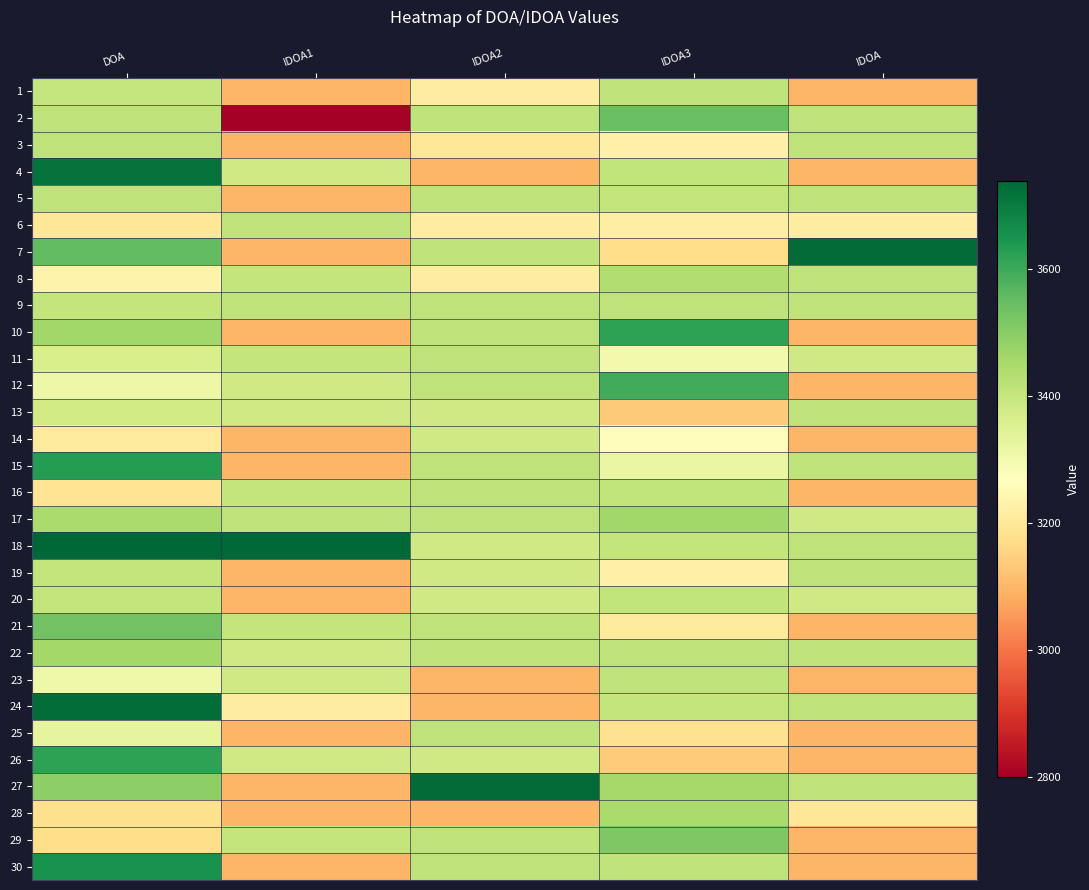

Reading left to right, list all the values displayed in this chart.

1: DOA=3401.6	IDOA1=3100.1	IDOA2=3218.5	IDOA3=3412.0	IDOA=3100.0
2: DOA=3411.9	IDOA1=2800.6	IDOA2=3411.9	IDOA3=3543.8	IDOA=3411.8
3: DOA=3412.1	IDOA1=3100.1	IDOA2=3196.6	IDOA3=3228.8	IDOA=3411.8
4: DOA=3715.5	IDOA1=3383.7	IDOA2=3100.0	IDOA3=3409.0	IDOA=3100.0
5: DOA=3411.9	IDOA1=3100.1	IDOA2=3411.8	IDOA3=3402.8	IDOA=3411.8
6: DOA=3198.5	IDOA1=3411.8	IDOA2=3215.7	IDOA3=3219.9	IDOA=3218.5
7: DOA=3554.6	IDOA1=3100.1	IDOA2=3411.8	IDOA3=3172.2	IDOA=3731.8
8: DOA=3234.2	IDOA1=3402.7	IDOA2=3218.5	IDOA3=3438.1	IDOA=3411.8
9: DOA=3402.9	IDOA1=3411.8	IDOA2=3411.8	IDOA3=3411.9	IDOA=3411.8
10: DOA=3462.8	IDOA1=3100.1	IDOA2=3411.8	IDOA3=3620.5	IDOA=3100.0
11: DOA=3364.3	IDOA1=3402.7	IDOA2=3411.8	IDOA3=3299.5	IDOA=3383.7
12: DOA=3311.5	IDOA1=3383.7	IDOA2=3411.8	IDOA3=3594.4	IDOA=3100.0
13: DOA=3379.4	IDOA1=3383.7	IDOA2=3383.7	IDOA3=3135.5	IDOA=3411.8
14: DOA=3209.0	IDOA1=3100.1	IDOA2=3383.7	IDOA3=3264.8	IDOA=3100.0
15: DOA=3631.2	IDOA1=3100.1	IDOA2=3411.8	IDOA3=3319.5	IDOA=3411.8
16: DOA=3189.6	IDOA1=3402.7	IDOA2=3411.9	IDOA3=3408.6	IDOA=3100.0
17: DOA=3447.0	IDOA1=3411.8	IDOA2=3411.8	IDOA3=3463.1	IDOA=3383.7
18: DOA=3736.8	IDOA1=3736.2	IDOA2=3383.7	IDOA3=3403.0	IDOA=3411.8
19: DOA=3402.7	IDOA1=3100.1	IDOA2=3383.7	IDOA3=3227.8	IDOA=3411.8
20: DOA=3403.5	IDOA1=3100.1	IDOA2=3383.7	IDOA3=3408.3	IDOA=3383.7
21: DOA=3532.3	IDOA1=3402.7	IDOA2=3411.9	IDOA3=3209.4	IDOA=3100.0
22: DOA=3460.5	IDOA1=3383.7	IDOA2=3411.8	IDOA3=3412.1	IDOA=3411.8
23: DOA=3309.5	IDOA1=3383.7	IDOA2=3100.0	IDOA3=3411.9	IDOA=3100.0
24: DOA=3725.9	IDOA1=3218.5	IDOA2=3100.0	IDOA3=3402.7	IDOA=3411.8
25: DOA=3331.6	IDOA1=3100.1	IDOA2=3411.8	IDOA3=3182.7	IDOA=3100.0
26: DOA=3619.9	IDOA1=3383.7	IDOA2=3383.7	IDOA3=3138.4	IDOA=3100.0
27: DOA=3491.1	IDOA1=3100.1	IDOA2=3731.8	IDOA3=3455.4	IDOA=3411.8
28: DOA=3179.4	IDOA1=3100.1	IDOA2=3100.0	IDOA3=3446.3	IDOA=3196.6
29: DOA=3175.1	IDOA1=3402.7	IDOA2=3411.8	IDOA3=3513.9	IDOA=3100.0
30: DOA=3653.8	IDOA1=3100.0	IDOA2=3411.8	IDOA3=3411.9	IDOA=3100.0